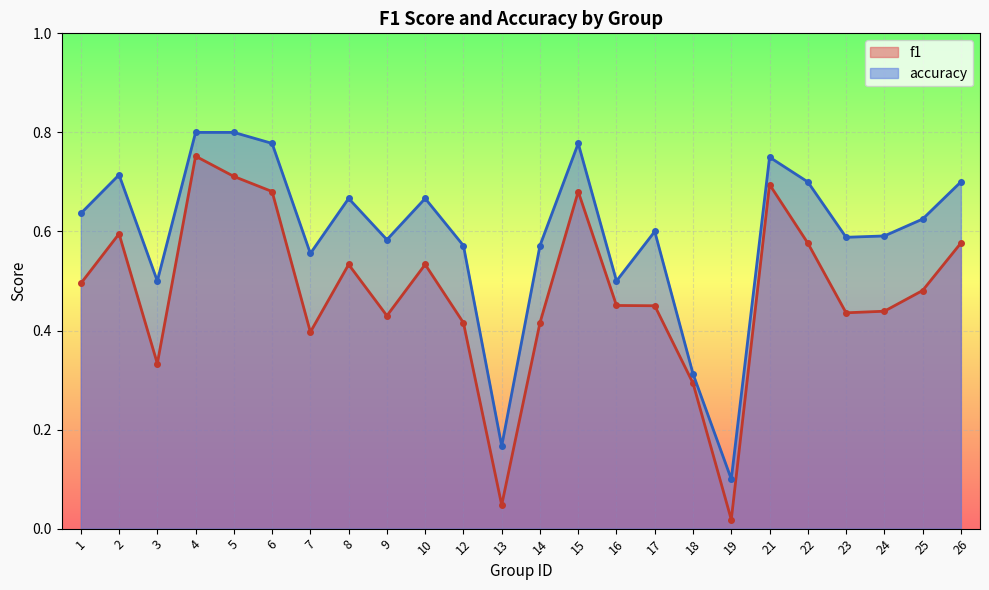

True or false: f1 has more than 2 points higher than both neighbors.

True